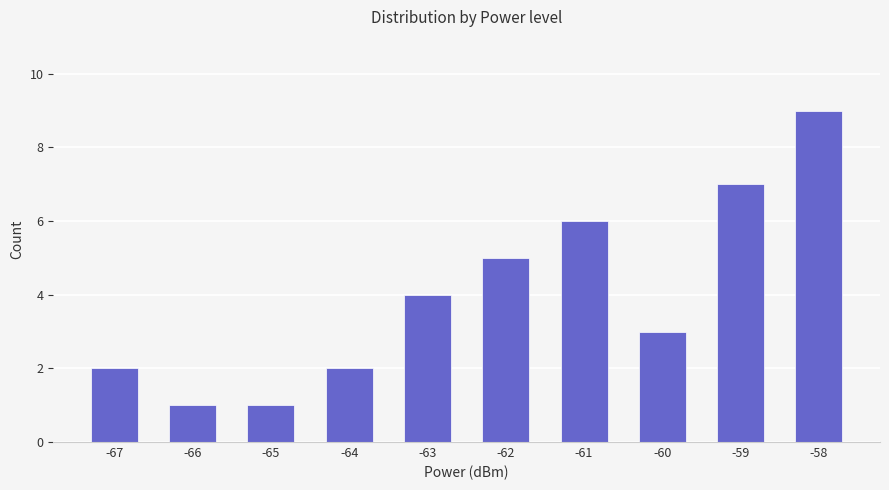

What is the change in value from -60 to -58?

+6